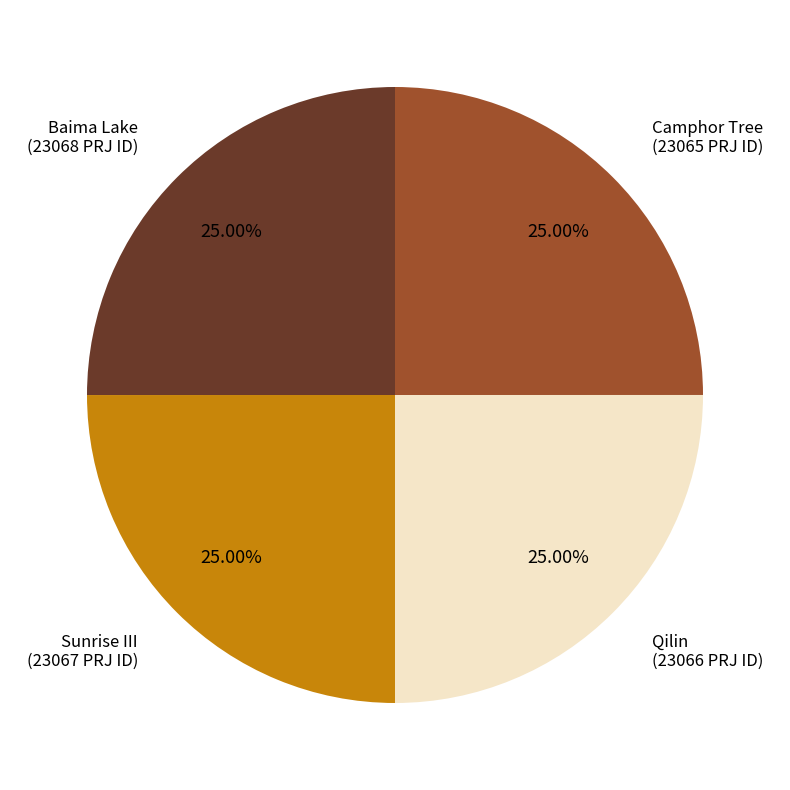

Is there any slice that represents more than half of the pie?

No